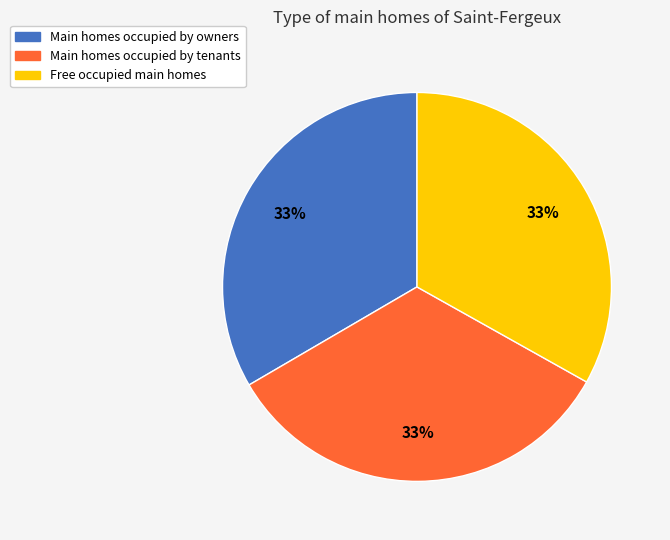

The Free occupied main homes slice represents 45% of the pie. True or false?

False